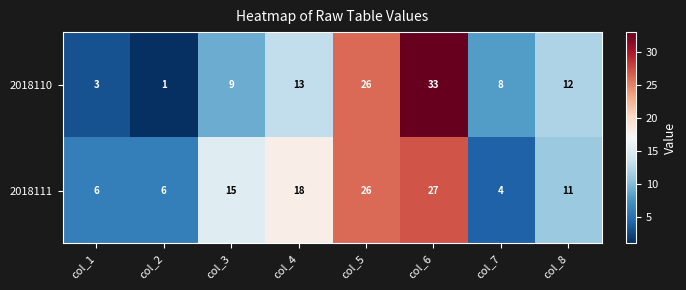

What is the spread (max minus min) of values at col_6?

6